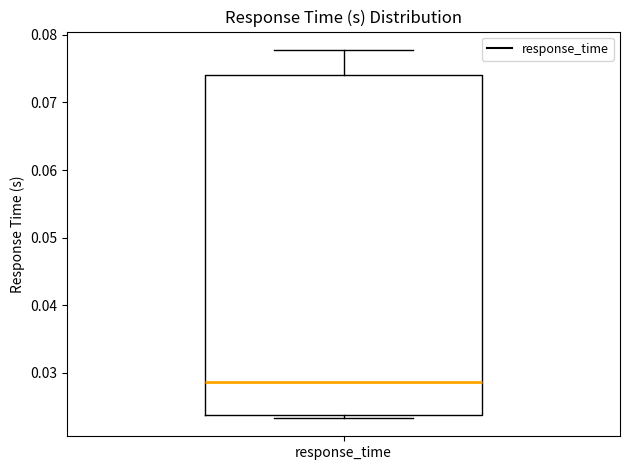

Transcribe this box plot: give where the median line is, the range the box spans, and where the two whiskers end, as read against the y-axis. The values are not printed on the chart, so give them approximately, as read against the axis.

median 0.029, box 0.024 to 0.074, whiskers 0.023 to 0.078